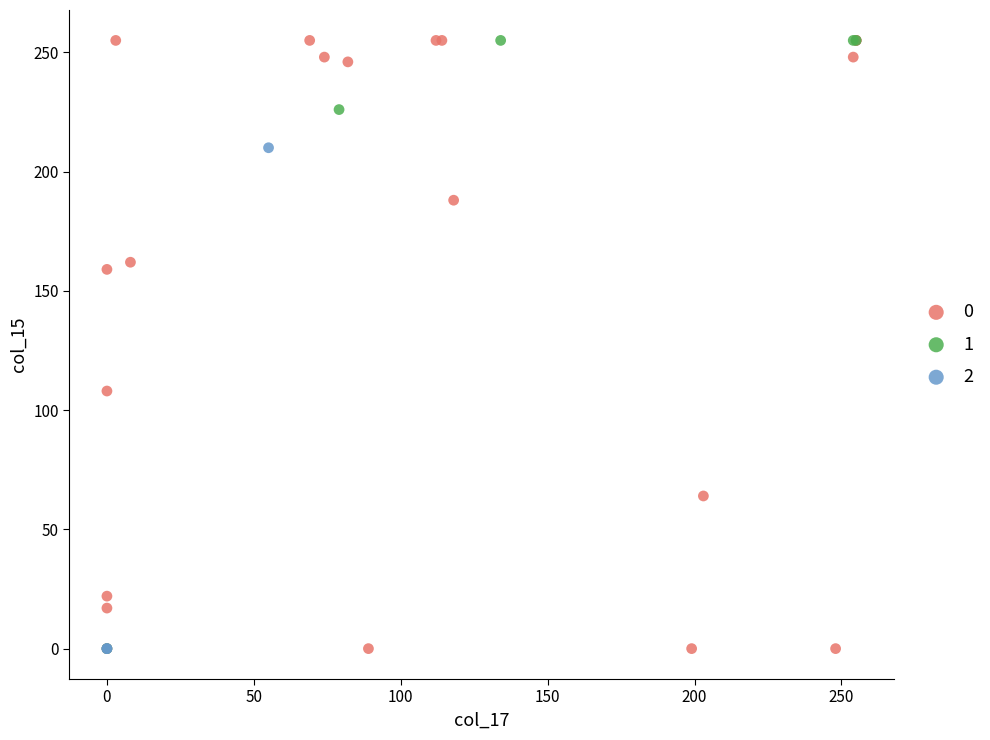

What are all the series names shown in the legend?

0, 1, 2